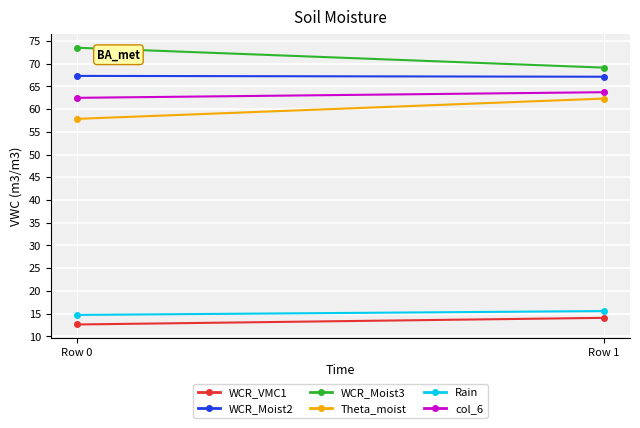

Rank the categories by WCR_Moist2 value from highest to lowest.

Row 0, Row 1